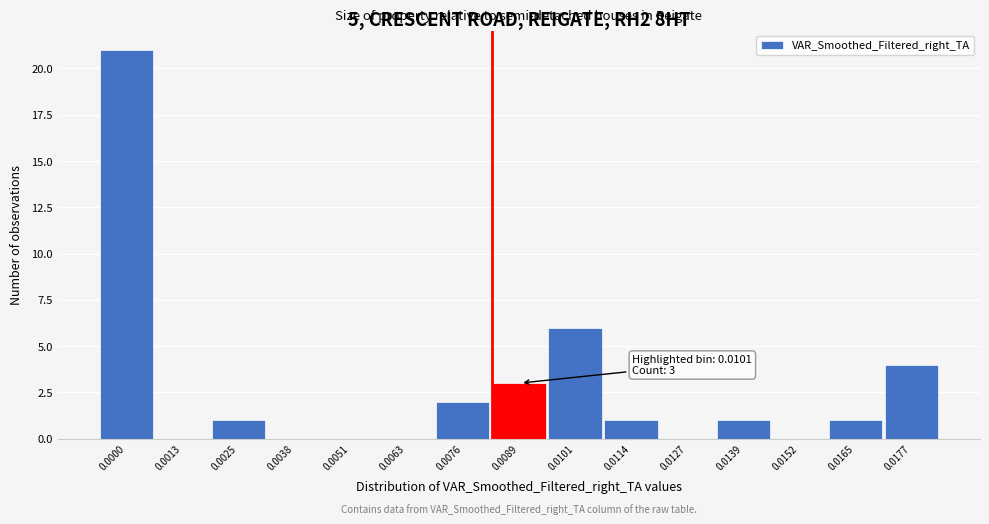

Reading right to left, transcribe all the data shown in this chart.

0.0177=4	0.0165=1	0.0152=0	0.0139=1	0.0127=0	0.0114=1	0.0101=6	0.0089=3	0.0076=2	0.0063=0	0.0051=0	0.0038=0	0.0025=1	0.0013=0	0.0000=21